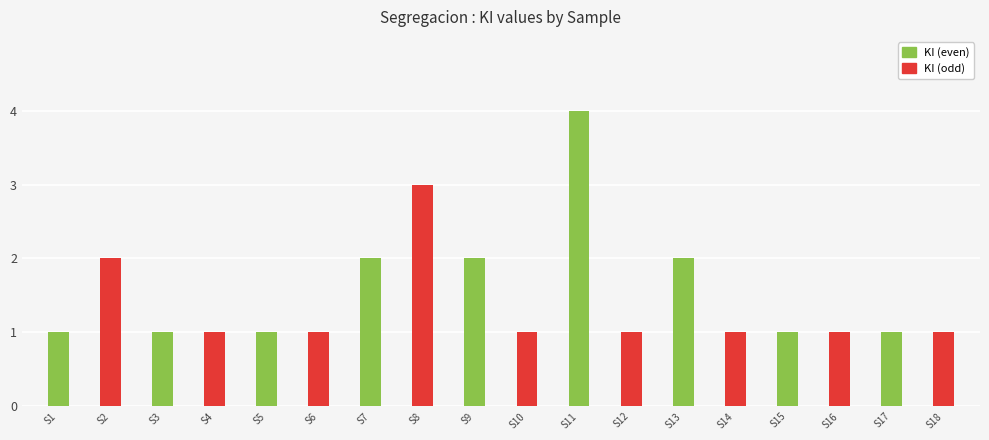

How many distinct data groups are displayed?

1